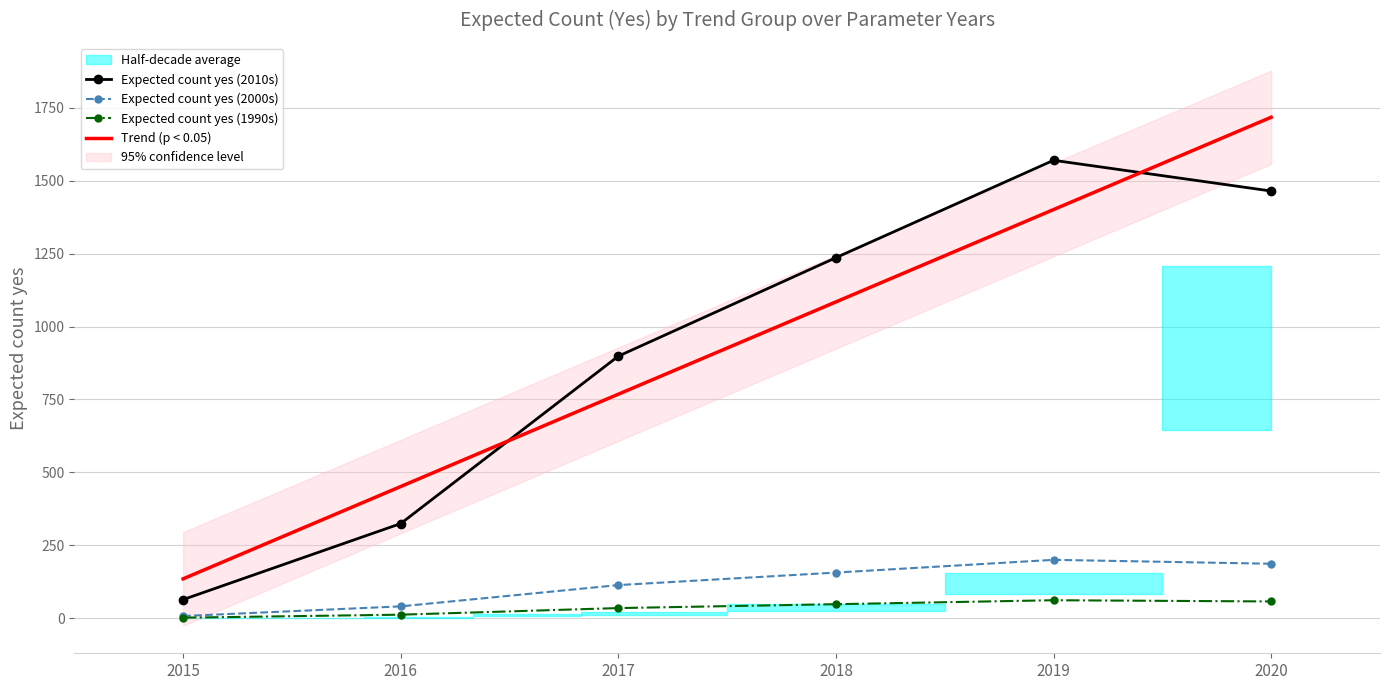

True or false: Trend (p < 0.05) has a value of 135.6 at 2015.

True